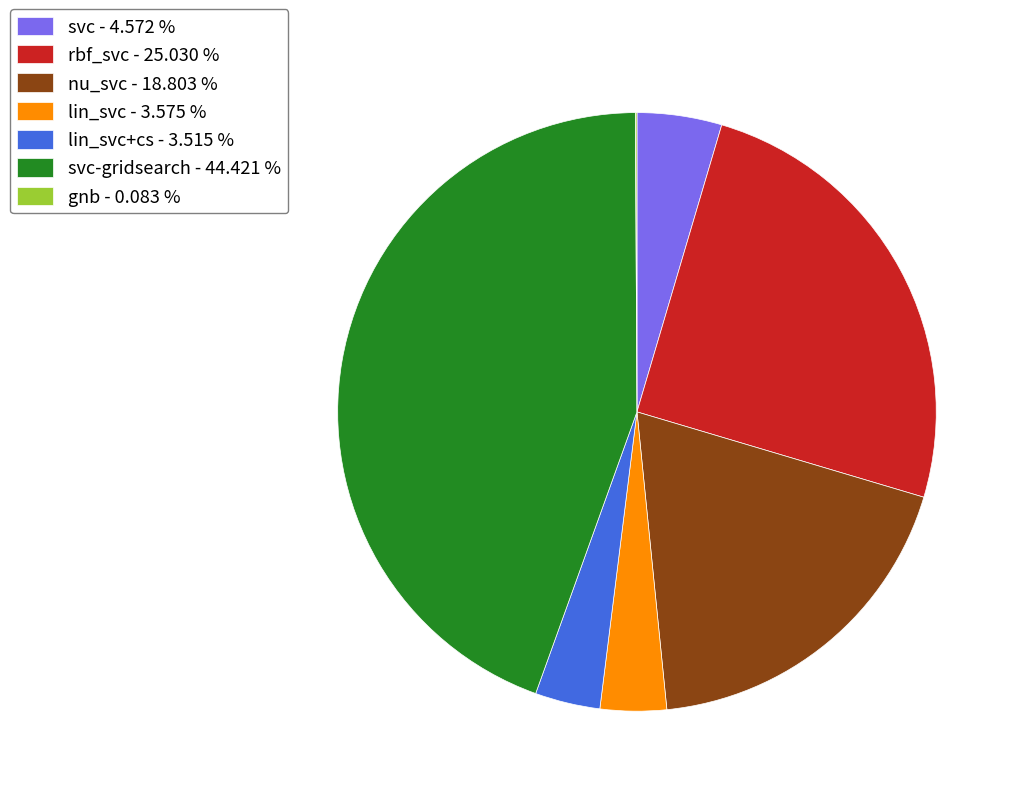

Which slice is the largest?

svc-gridsearch - 44.421 %